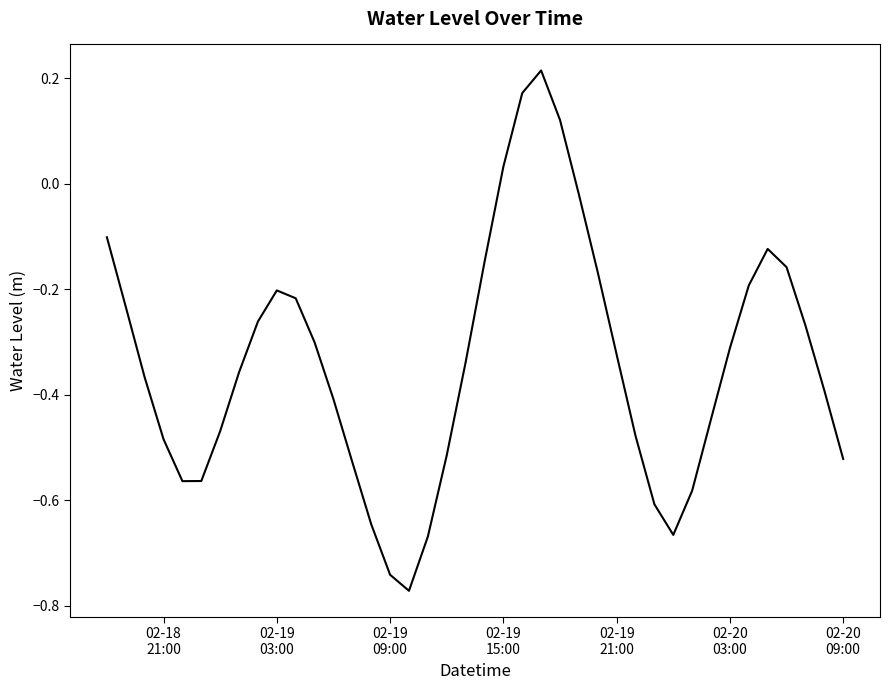

What is the difference between the maximum and minimum values?

1.0